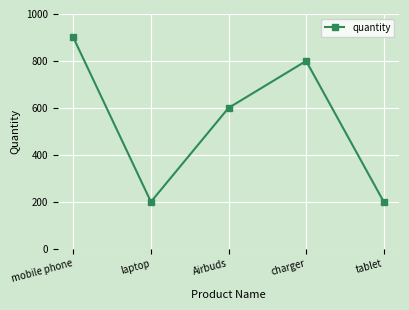

The value at Airbuds is 803. True or false?

False